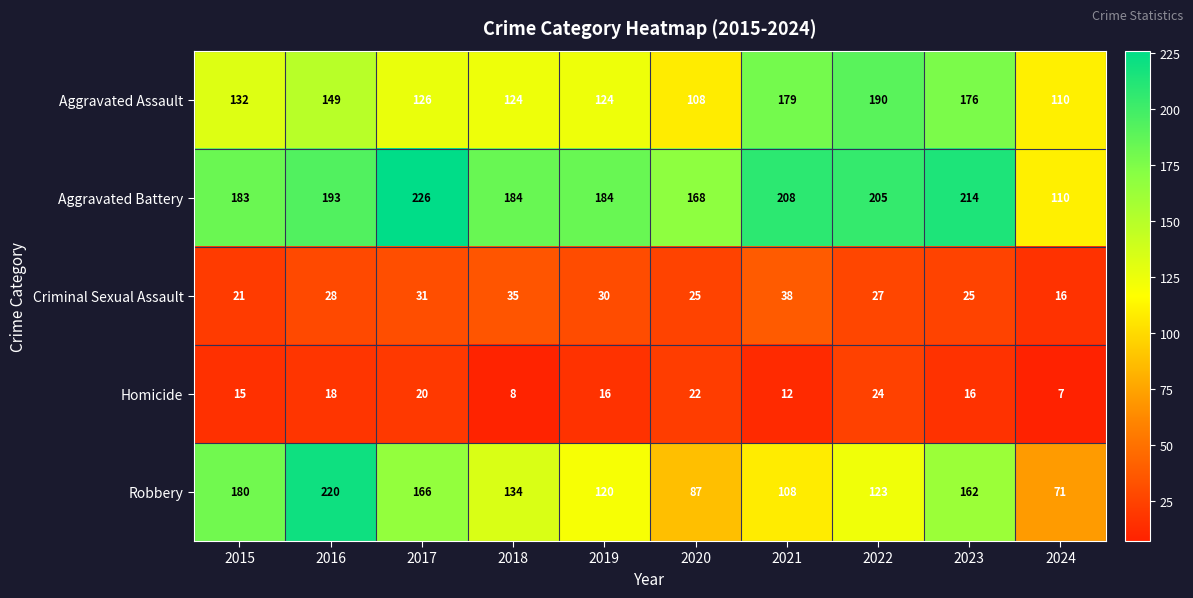

Count the number of data series in this chart.

5